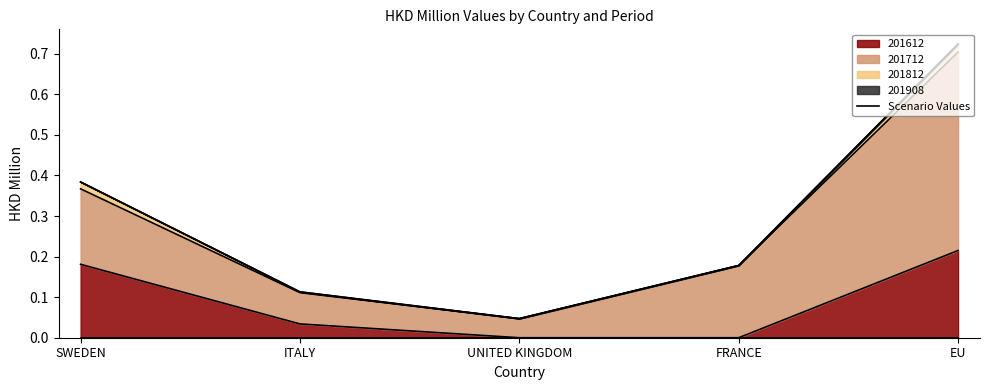

True or false: 201812 and 201612 cross at least once.

False